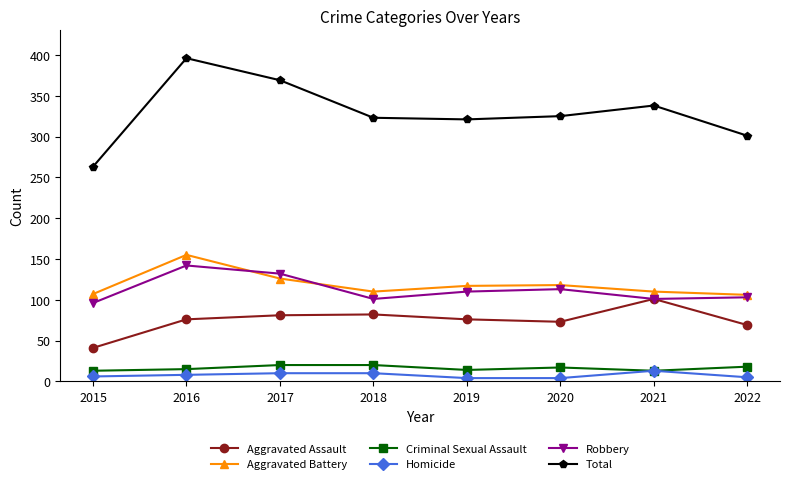

What is the sum of all Aggravated Battery values?

949